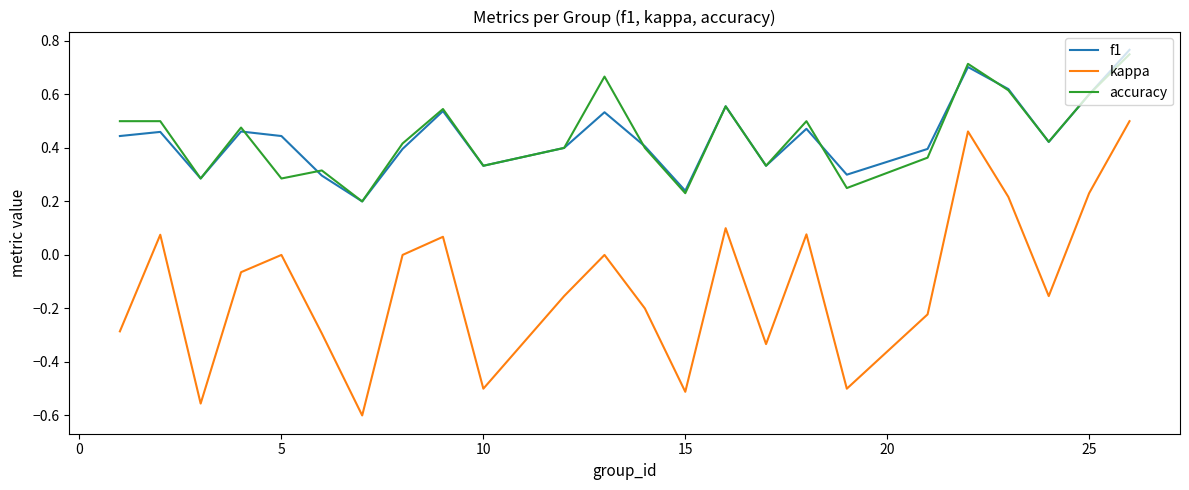

True or false: kappa and f1 intersect in this chart.

False